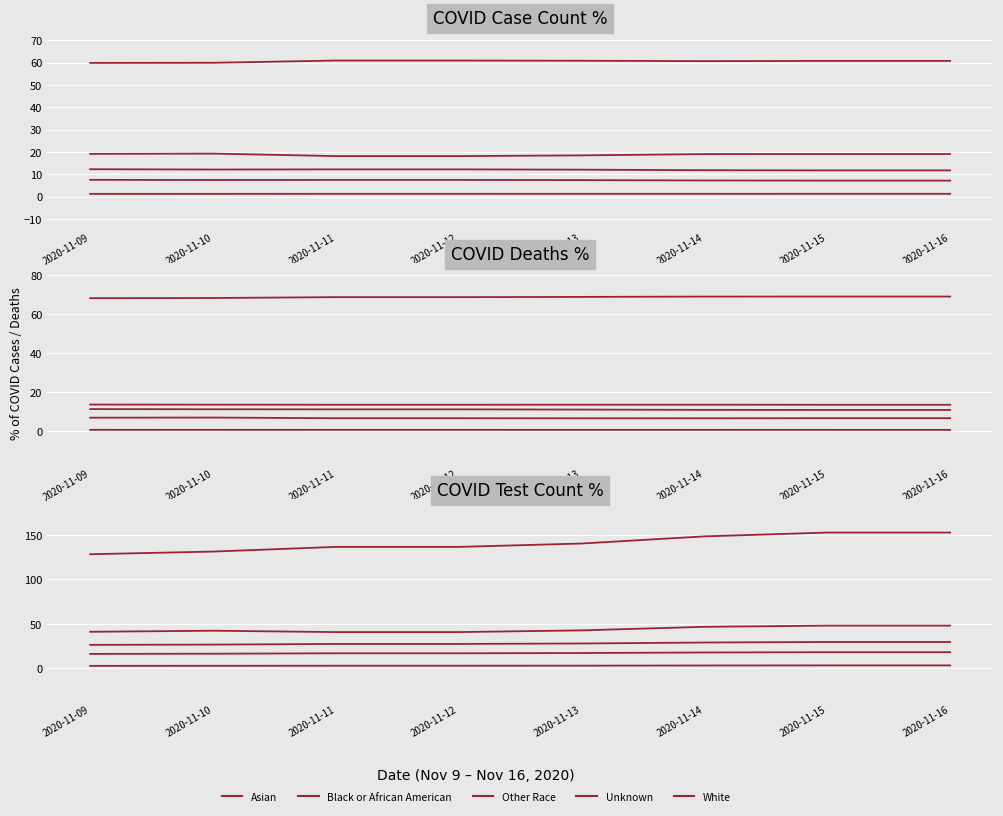

True or false: Unknown and Other Race cross at least once.

False